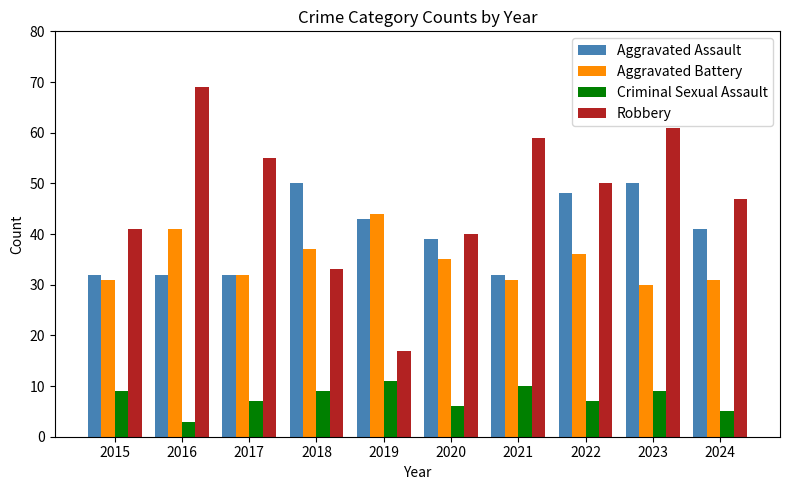

What is the difference between the second highest and minimum values in the Criminal Sexual Assault series?

7